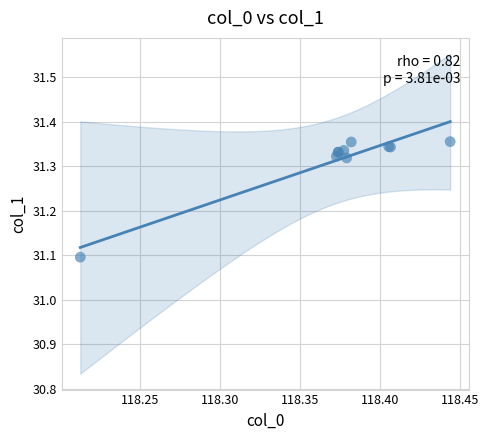

What Y value in the scatter plot is closest to 31?

31.1